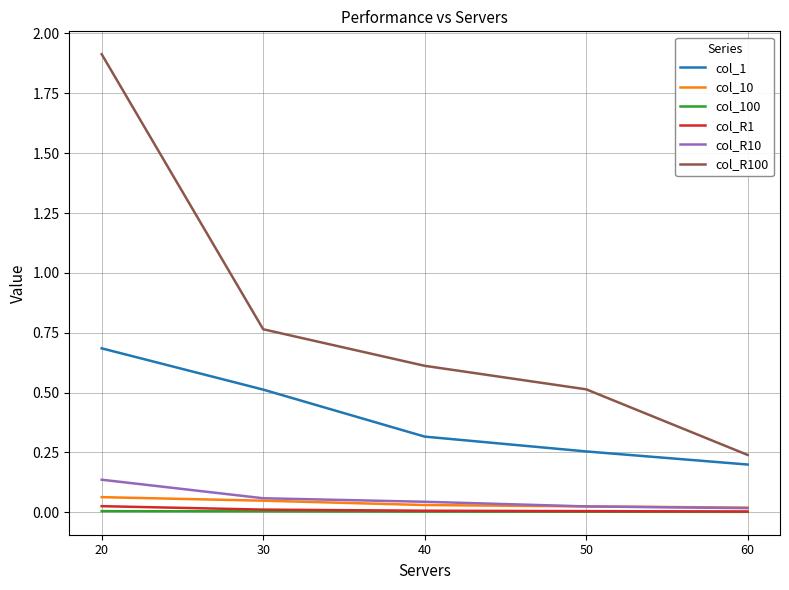

List the labels in order of col_R100 value, smallest first.

60, 50, 40, 30, 20